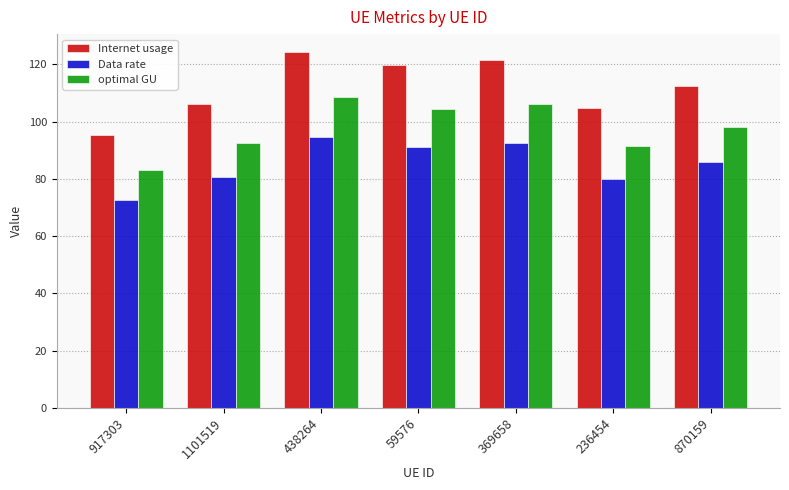

True or false: Internet usage has a value of 95.2 at 917303.

True